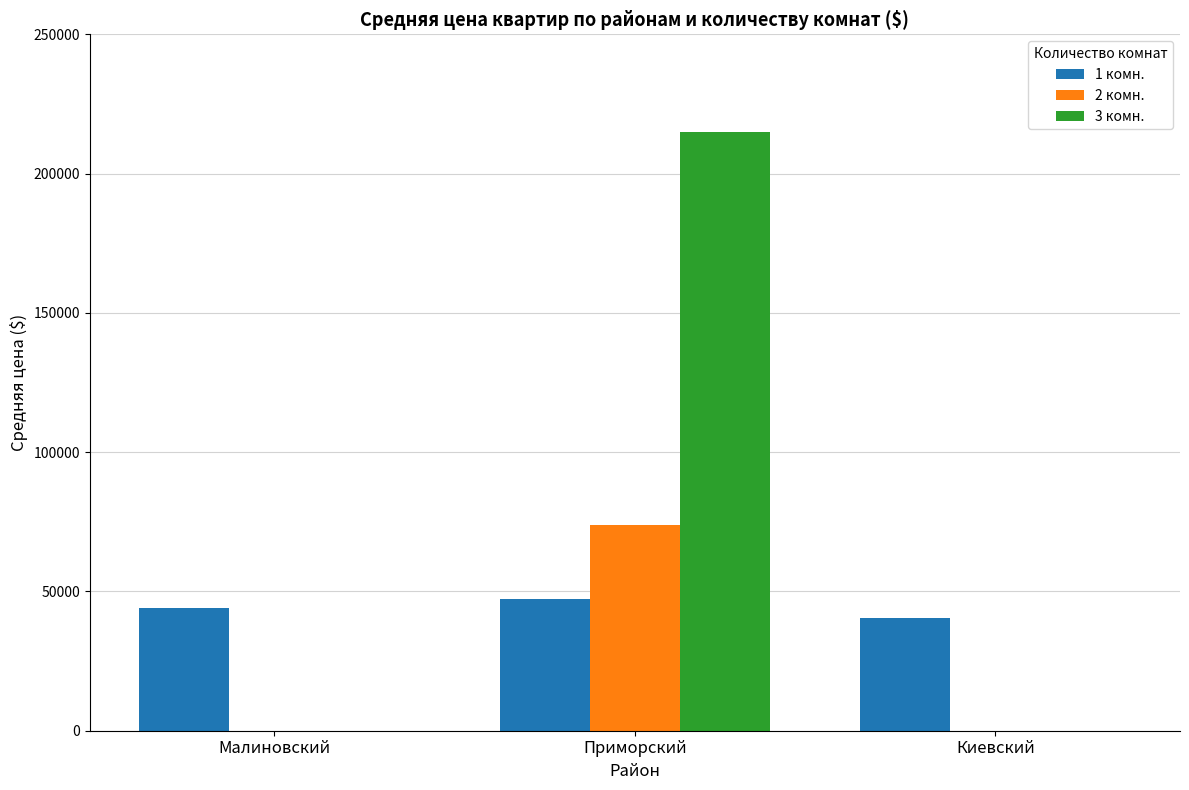

True or false: 3 комн. has a value of -118112.9 at Киевский.

False